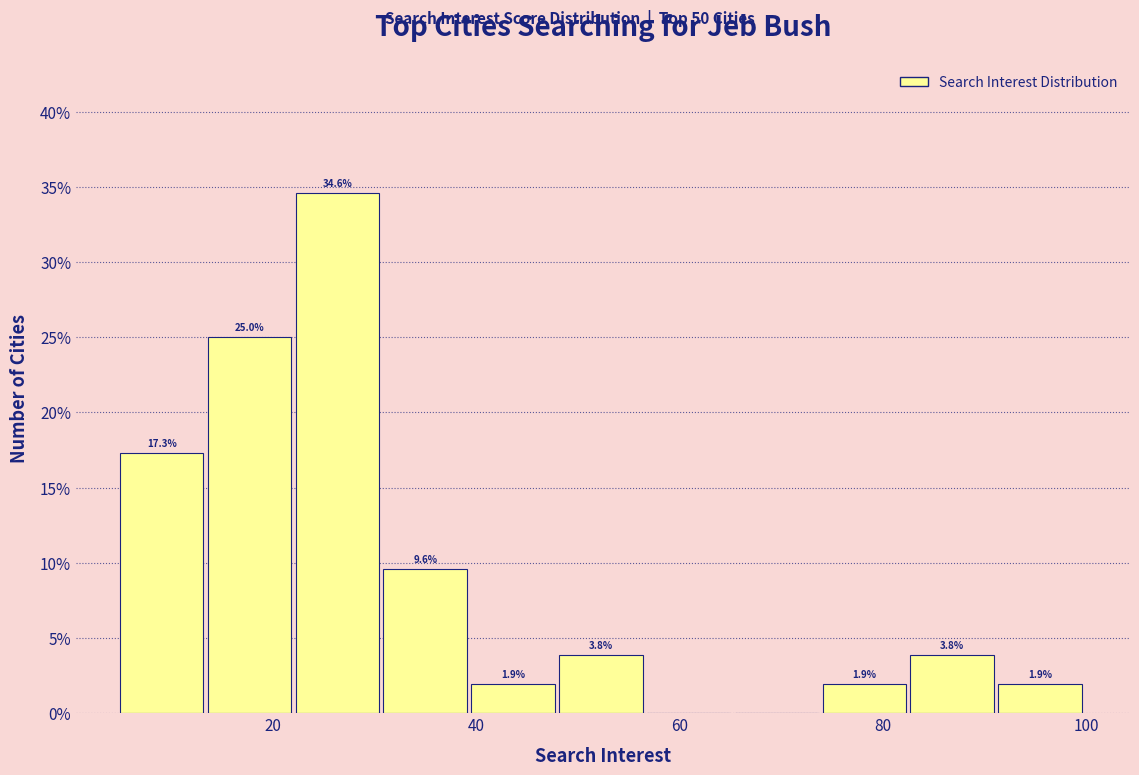

Which range on the x-axis has the tallest bar?

22 to 30